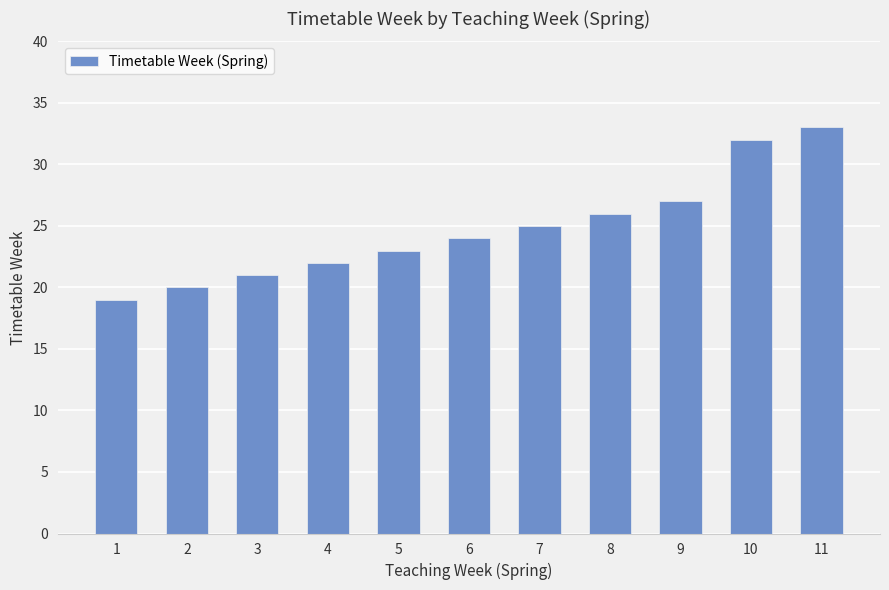

Where is the data nearest to the value 26?

8